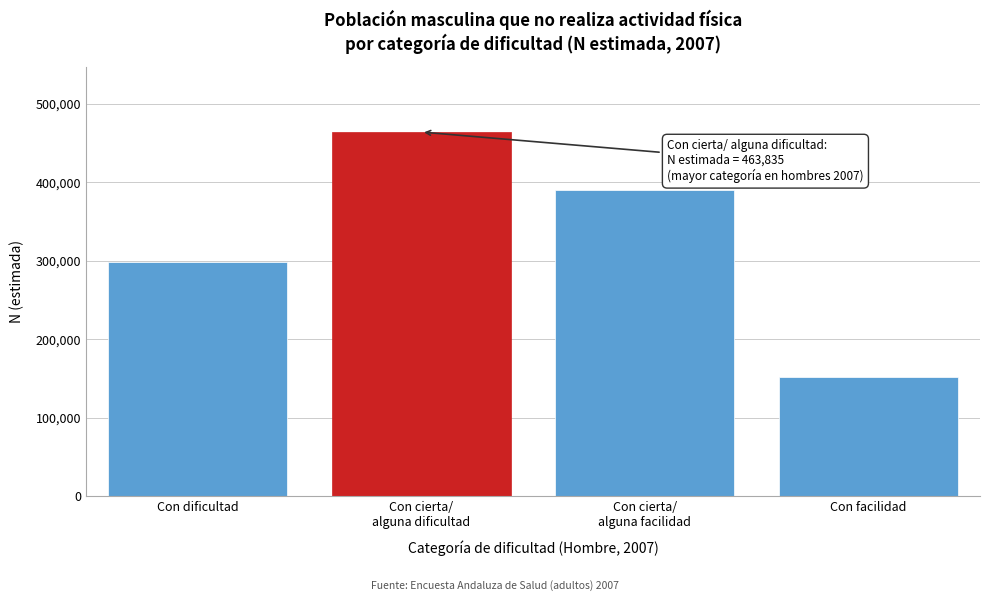

Reading left to right, what are all the values shown in this chart?

298108	463835	389800	151476